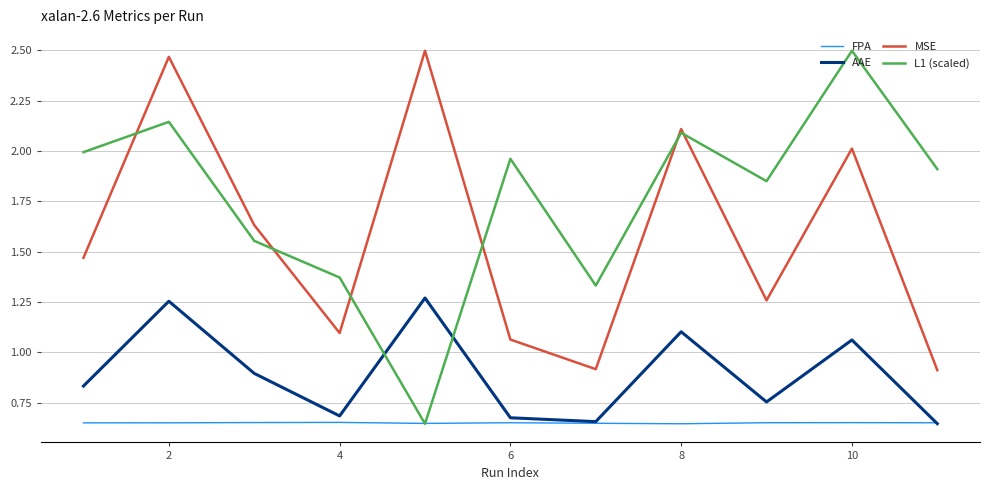

True or false: MSE and FPA cross at least once.

False